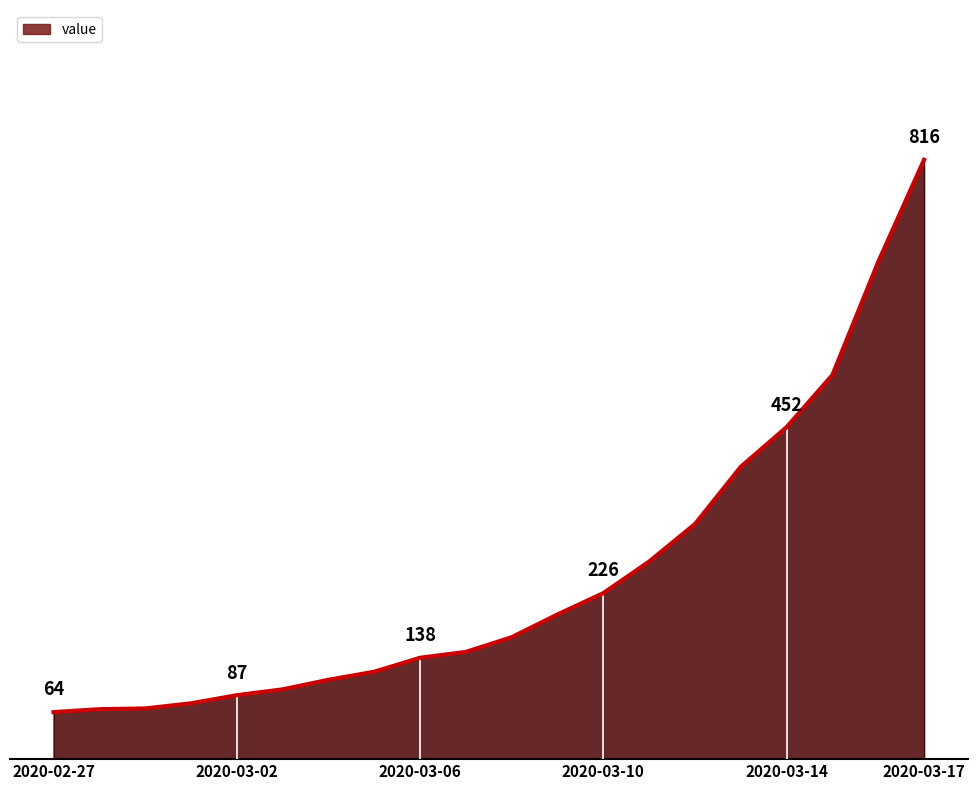

What is the label of the 15th point from the left?

2020-03-12